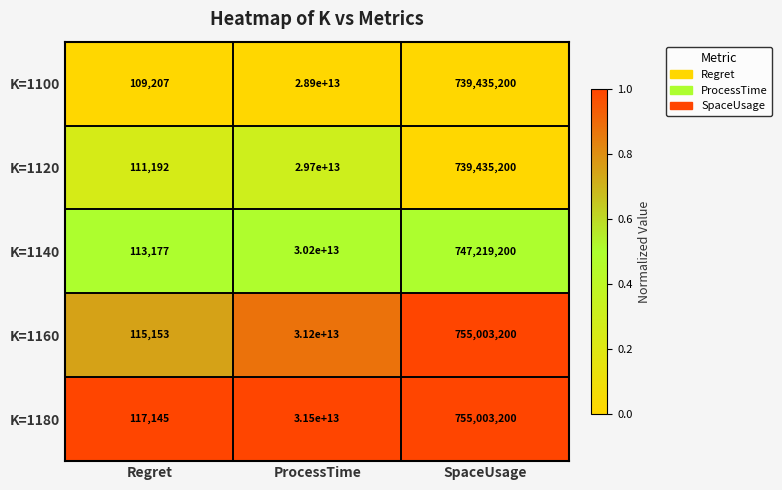

True or false: K=1120 has a value of 72038 at Regret.

False